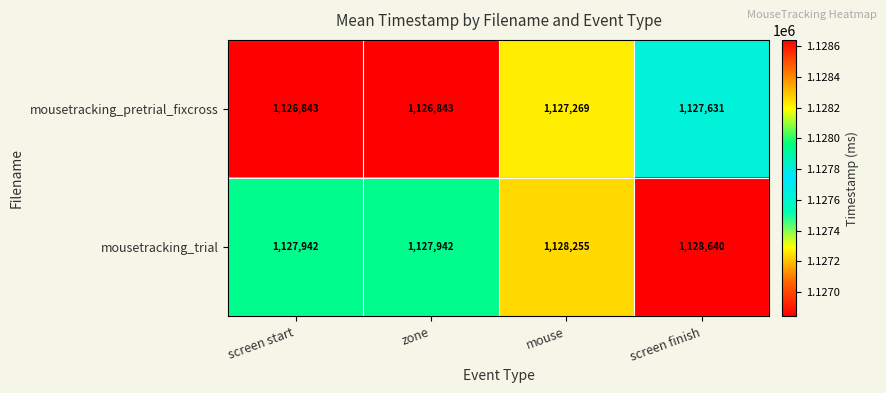

What is the minimum value for mousetracking_trial?

1127942